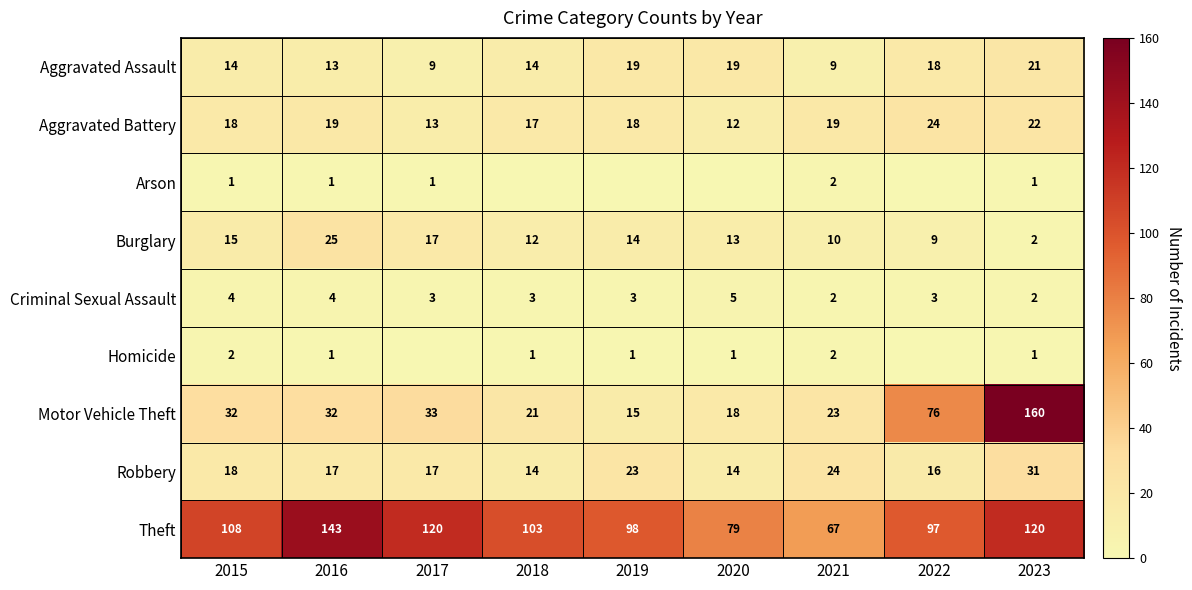

What is the average value of the Motor Vehicle Theft series?

46